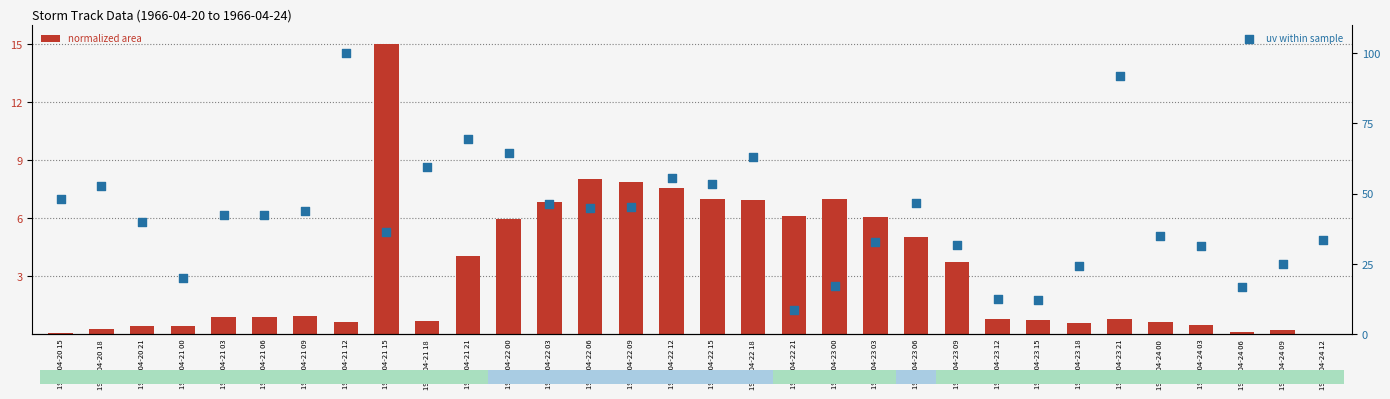

Which series has the largest Y range (max minus min)?

uv within sample